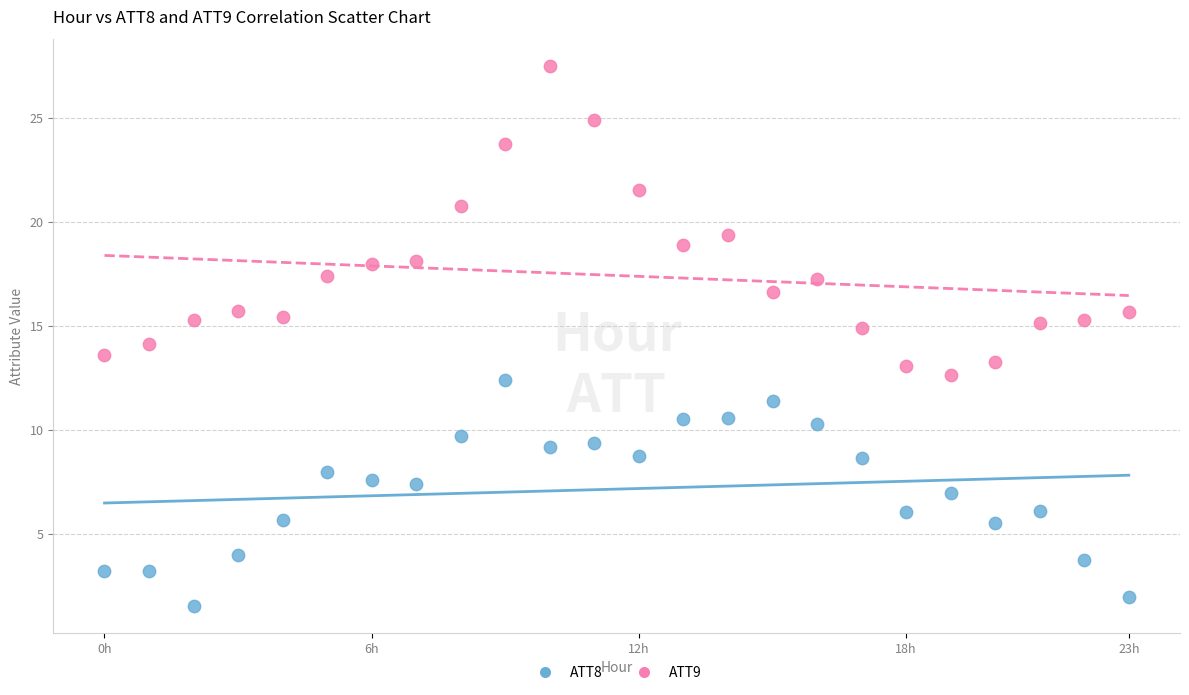

What are all the series names shown in the legend?

ATT8, ATT9